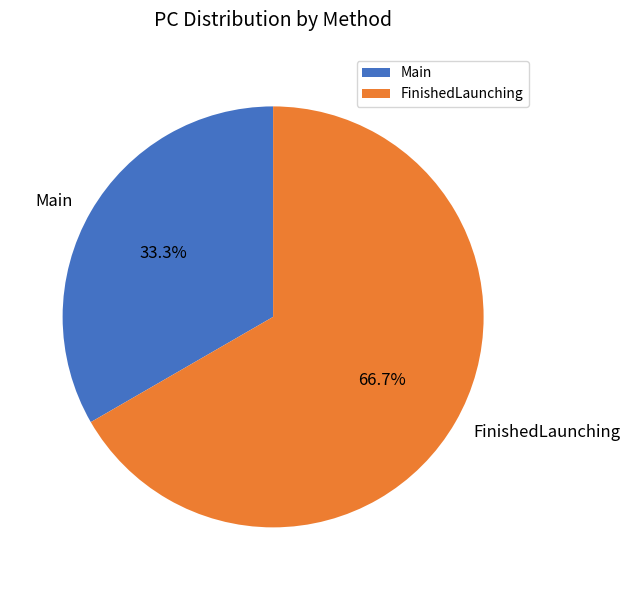

To the nearest percent, what portion does Main represent?

33%